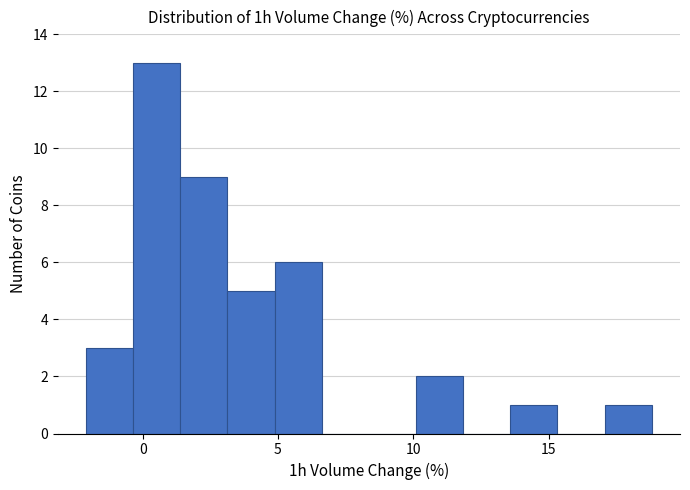

Read against the x-axis, roughly where is the centre of the tallest bar?

0.5